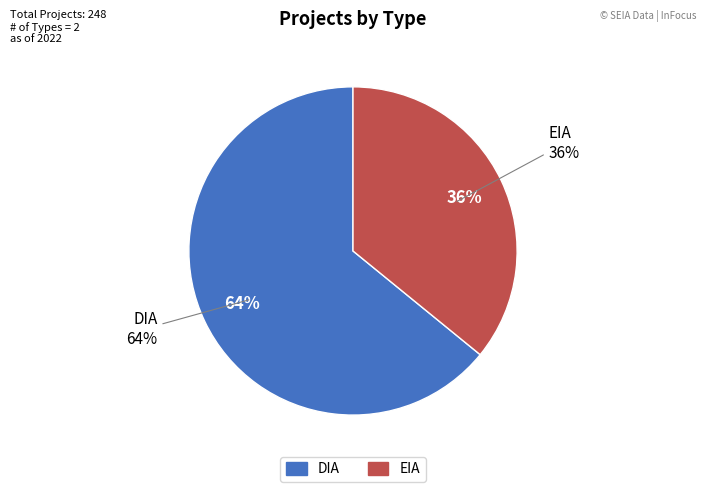

To the nearest percent, what is the average slice percentage?

50%